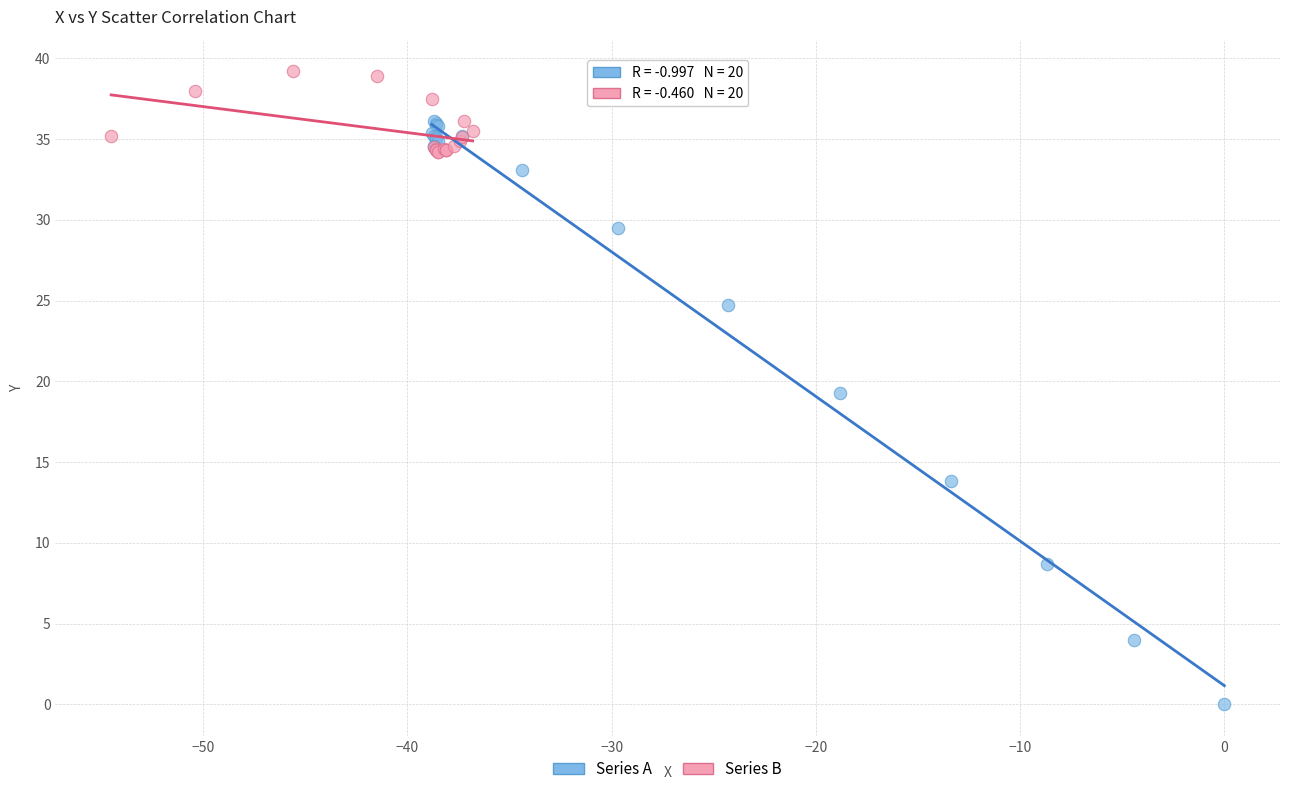

Which series has the largest Y range (max minus min)?

Series A